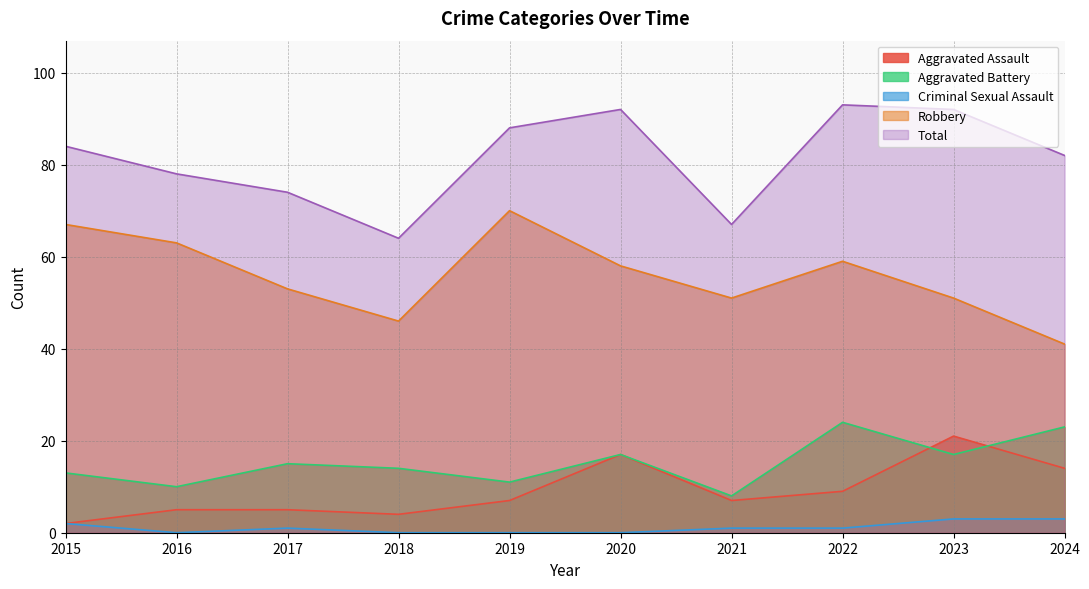

At how many categories does at least one series exceed 18?

10